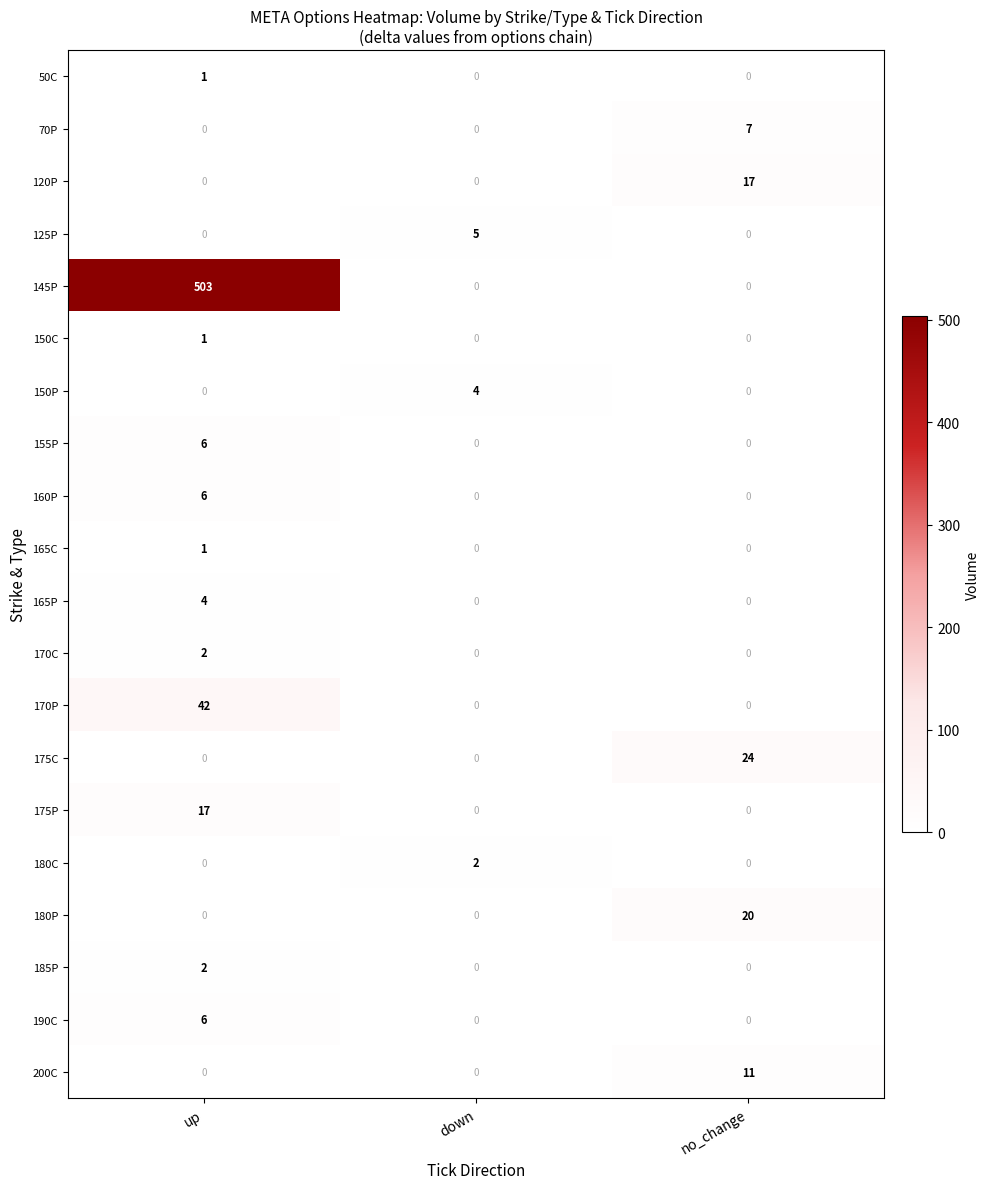

How many 120P values are between 0 and 17?

3